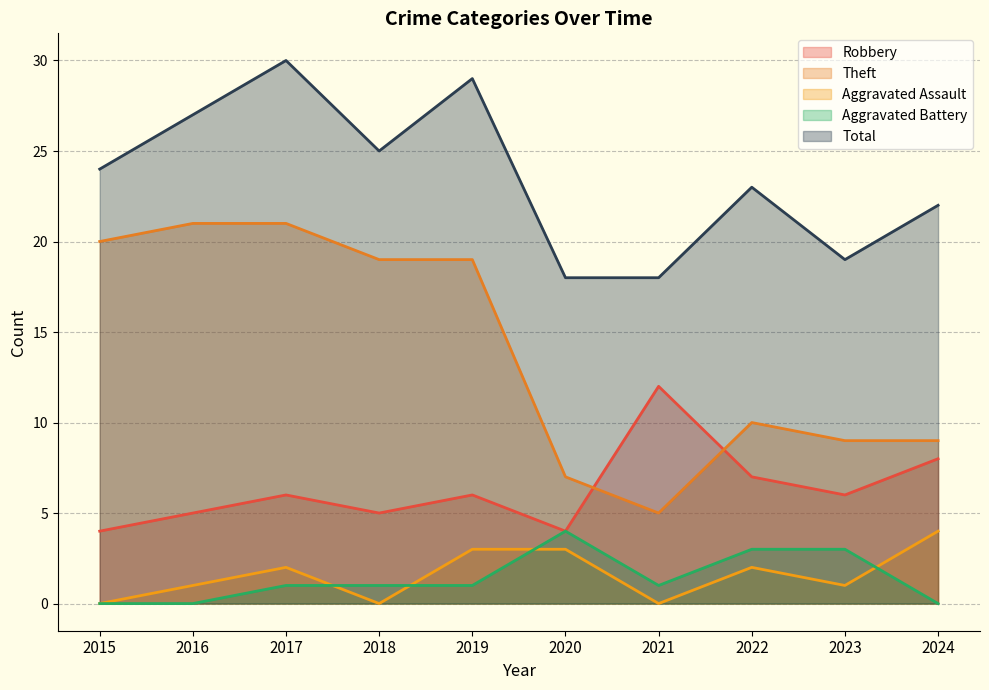

Which label corresponds to the smallest value in the chart?

2015